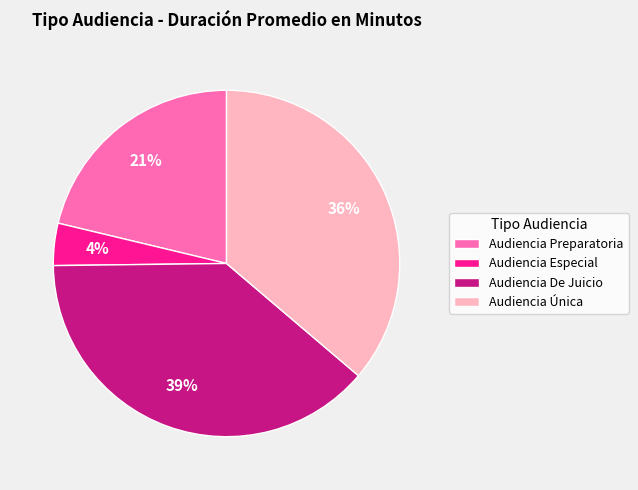

To the nearest percent, what is the combined percentage of Audiencia Única and Audiencia De Juicio?

75%